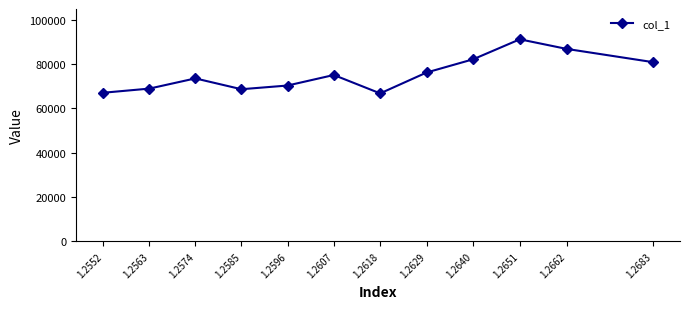

The value at 1.2662 is 126527.1. True or false?

False